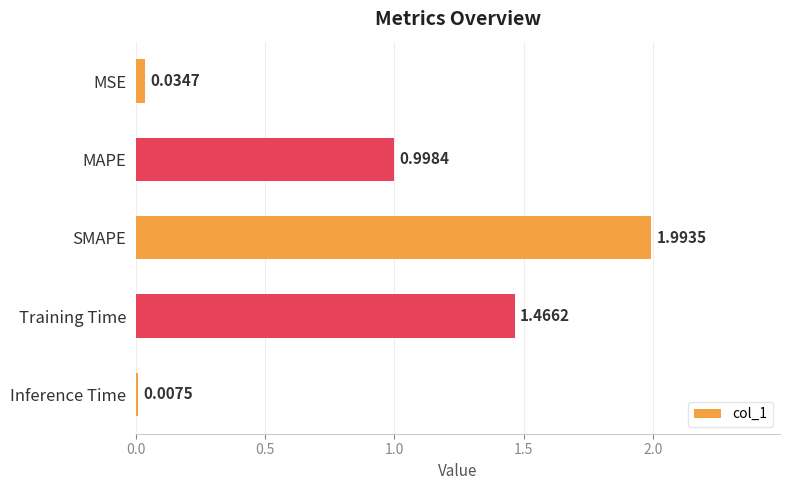

What is the difference between the values at Inference Time and MAPE?

1.0